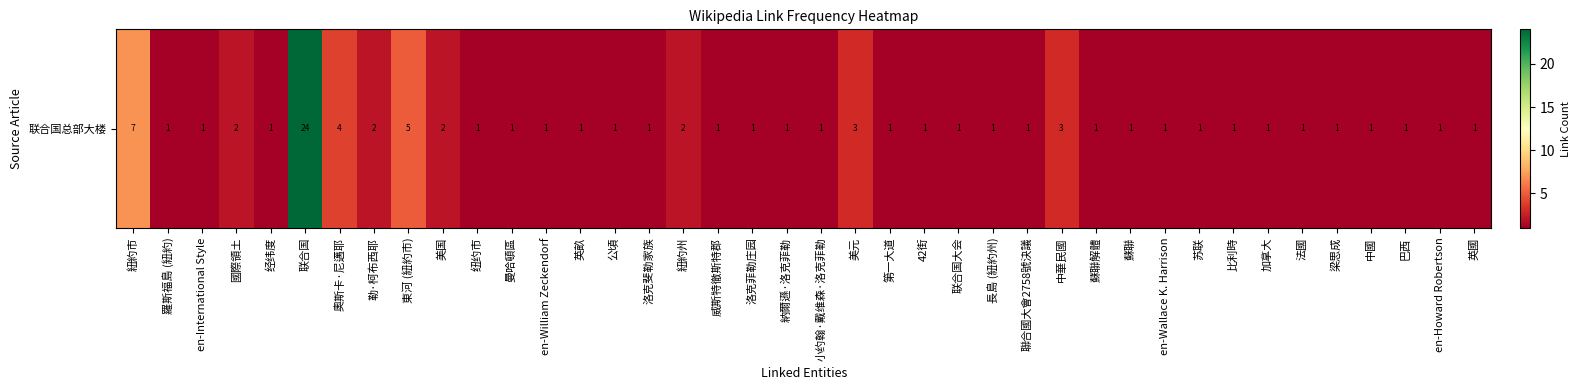

How many distinct data groups are displayed?

1